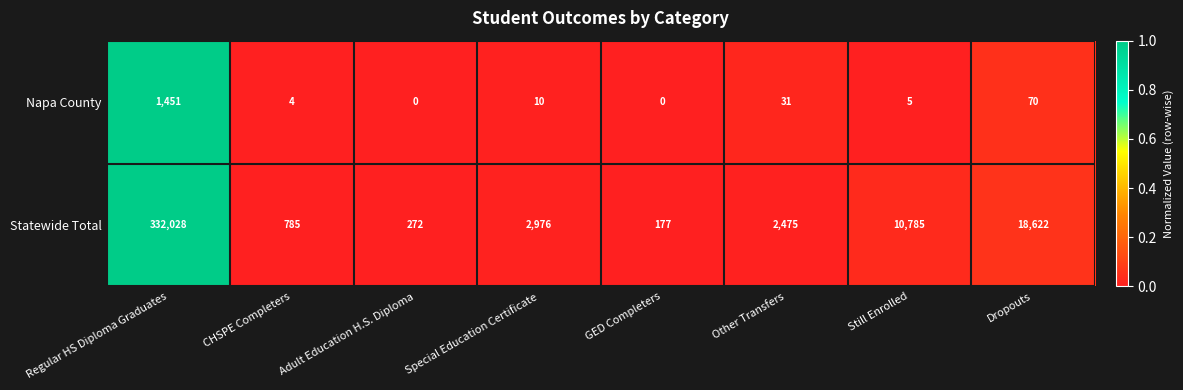

The Napa County series shows 662 at Regular HS Diploma Graduates. True or false?

False